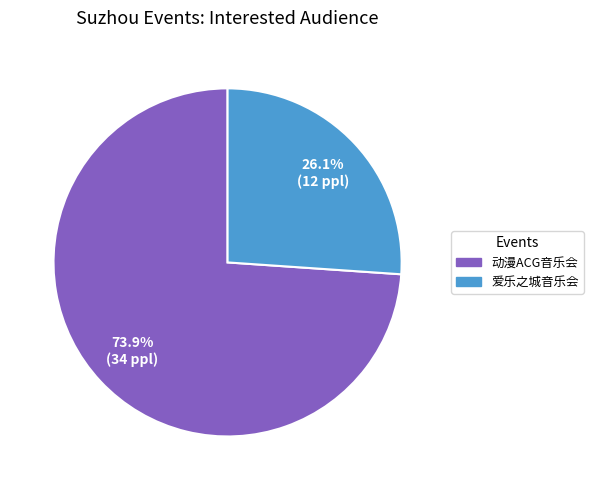

Count the number of slices in the pie.

2